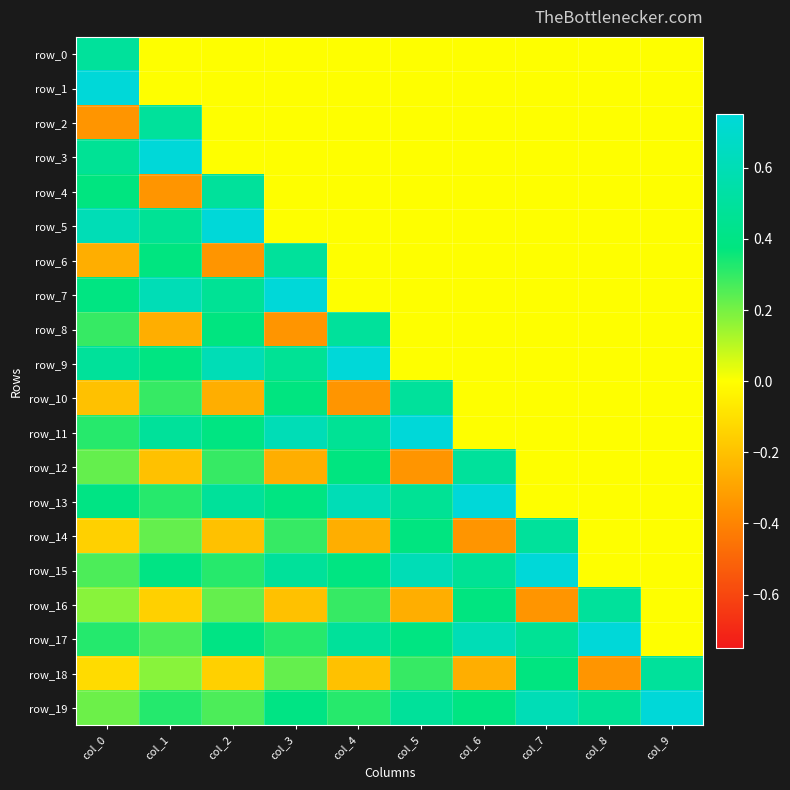

Where is row_8 nearest to the value 0?

col_5